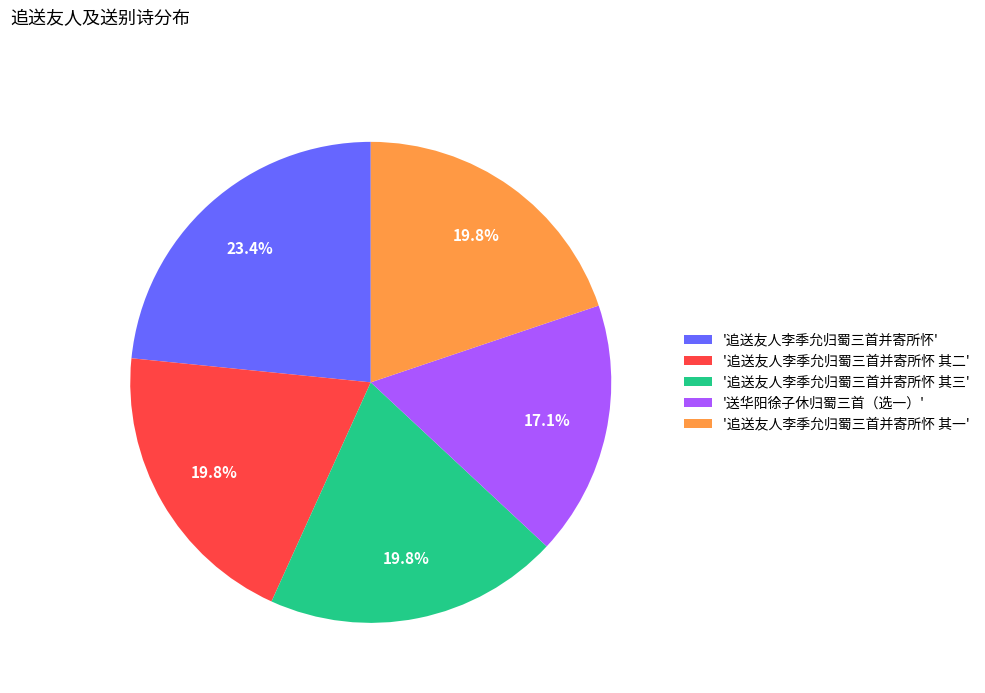

Does any single category account for the majority?

No